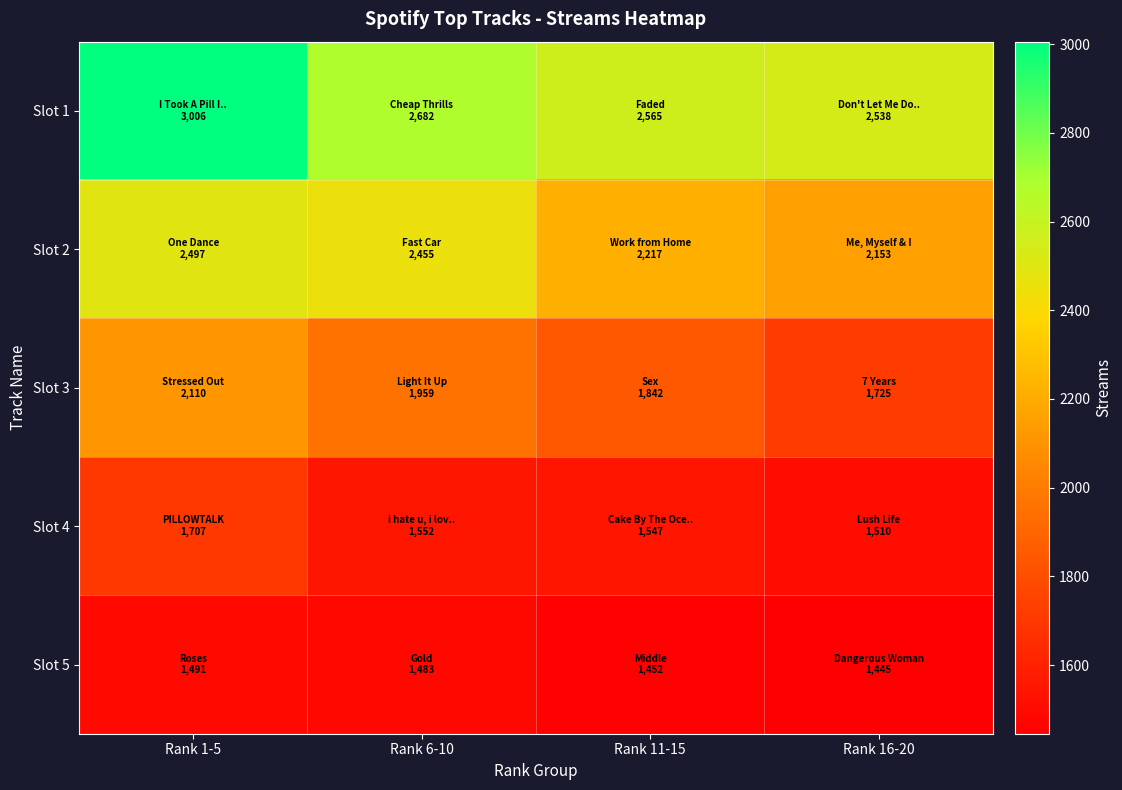

What is the difference between the highest and lowest values at Rank 6-10?

1199